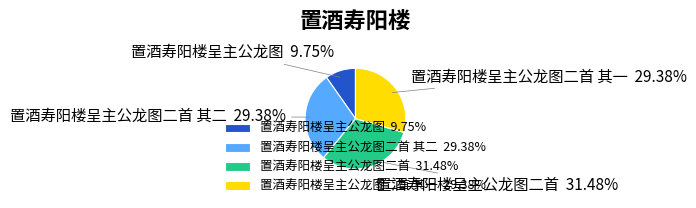

To the nearest percent, what is the difference between the 置酒寿阳楼呈主公龙图二首 其一 and 置酒寿阳楼呈主公龙图二首 slice percentages?

2%